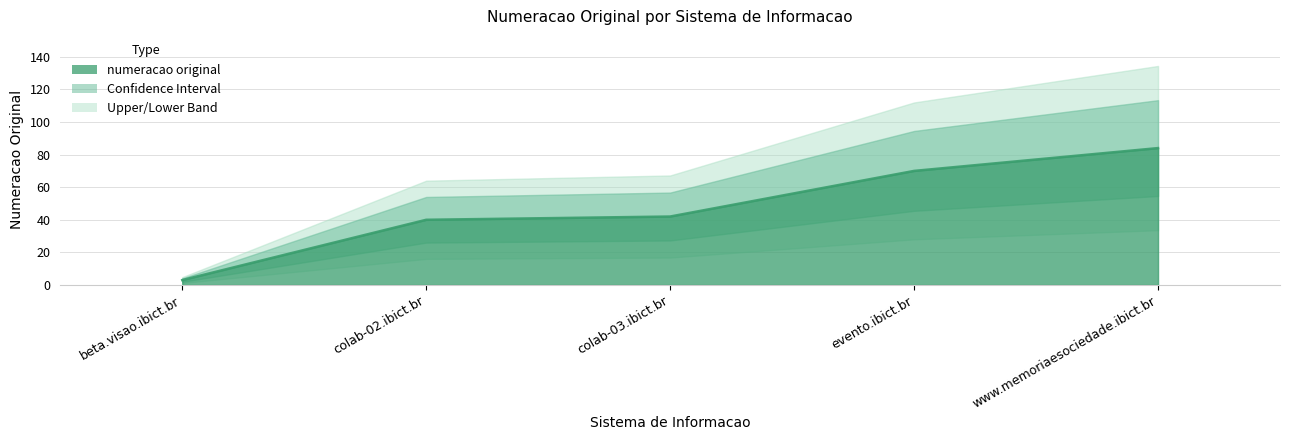

What is the smallest value displayed?

3